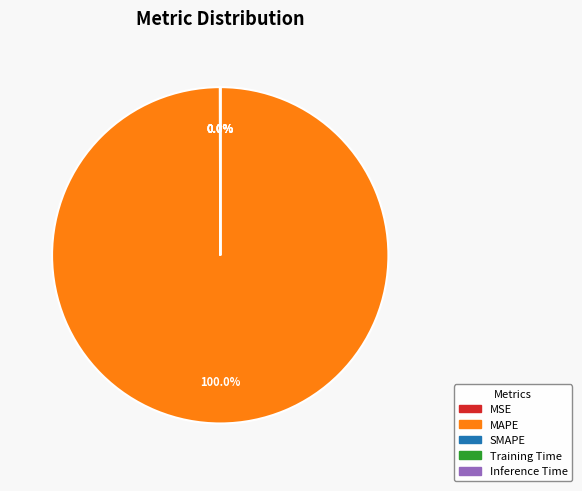

Which slice is the largest?

MAPE